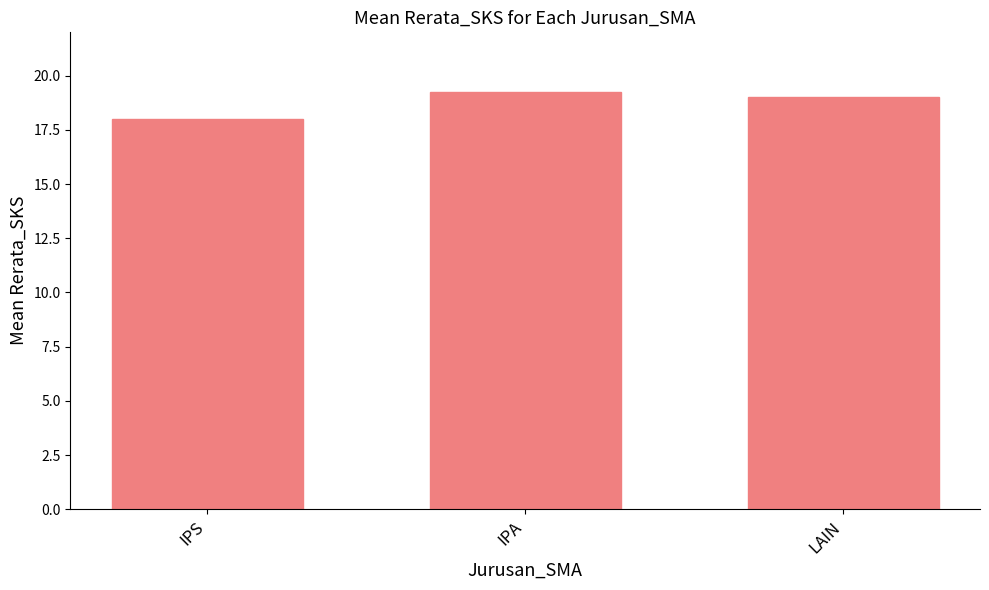

What is the difference between the values at IPS and LAIN?

1.0